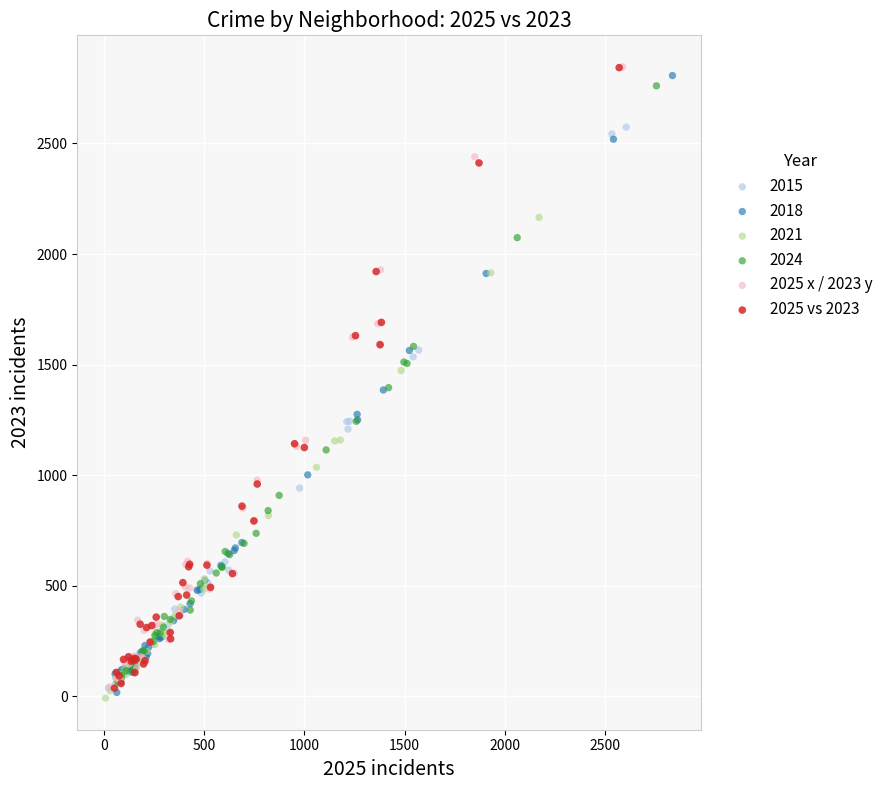

Which series has the largest Y range (max minus min)?

2025 vs 2023